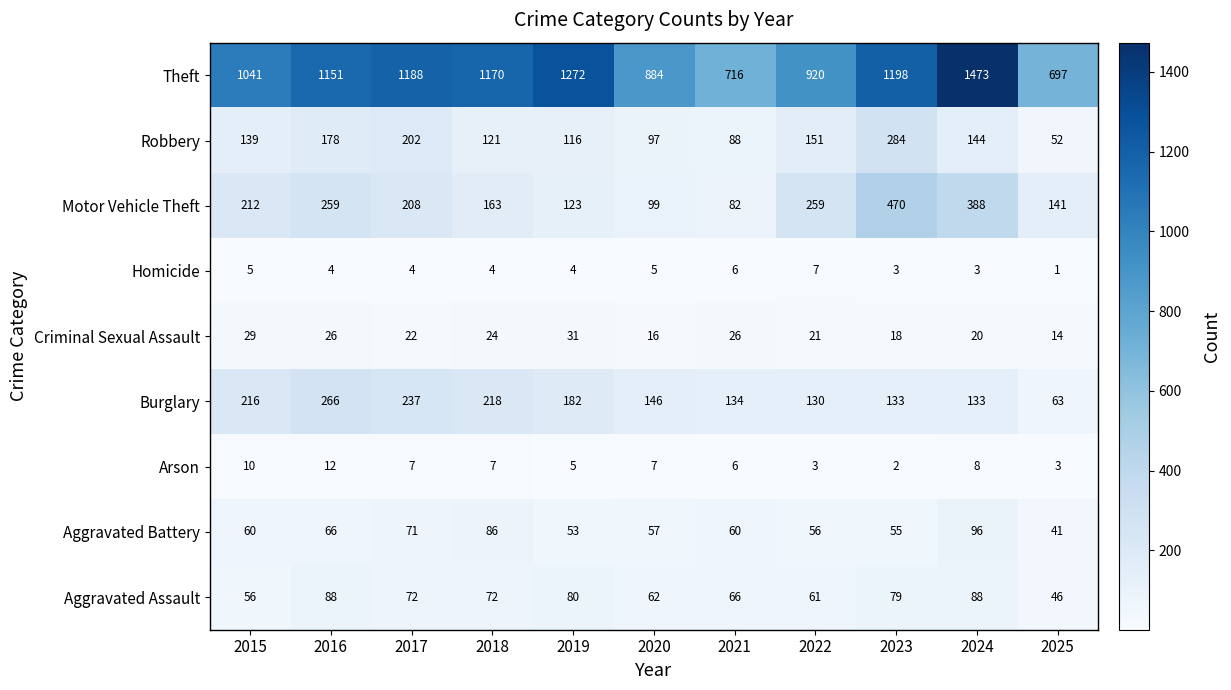

Count the number of categories in the chart.

11